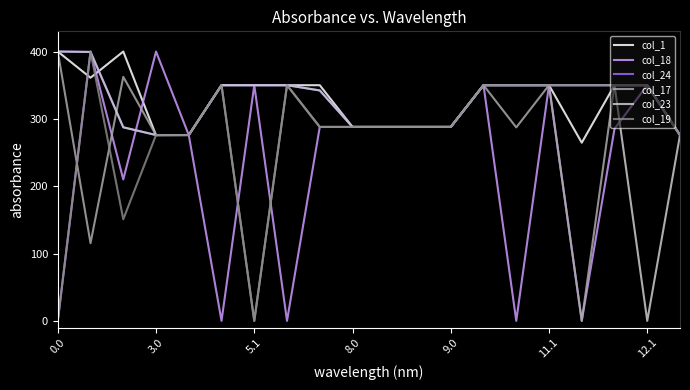

What is the greatest value displayed?

400.0